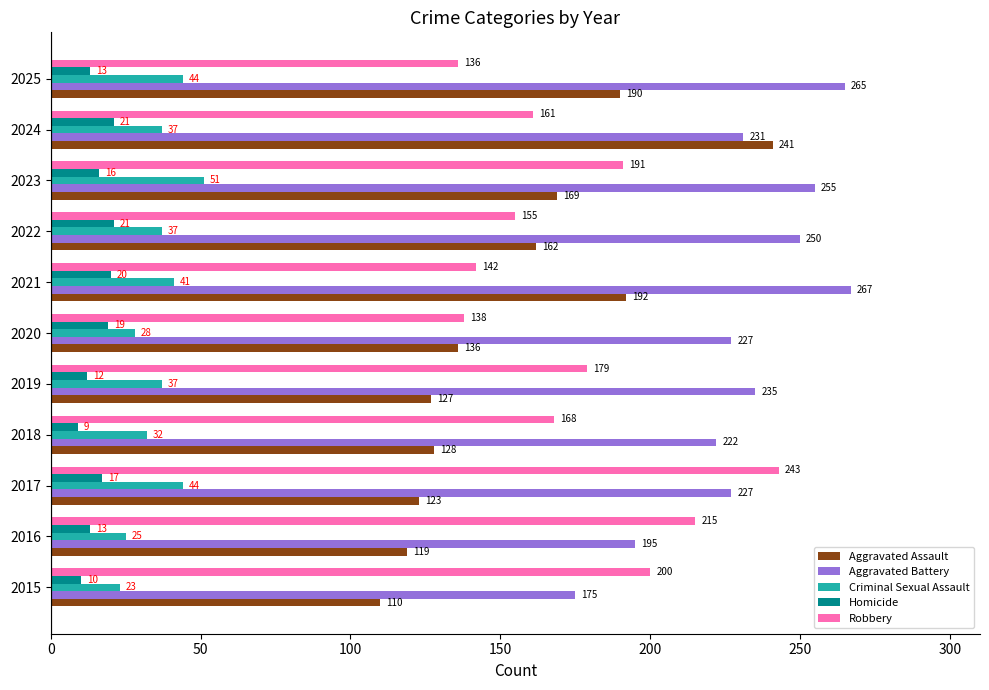

Is the value of Robbery at 2023 greater than the value of Aggravated Assault at 2016?

Yes